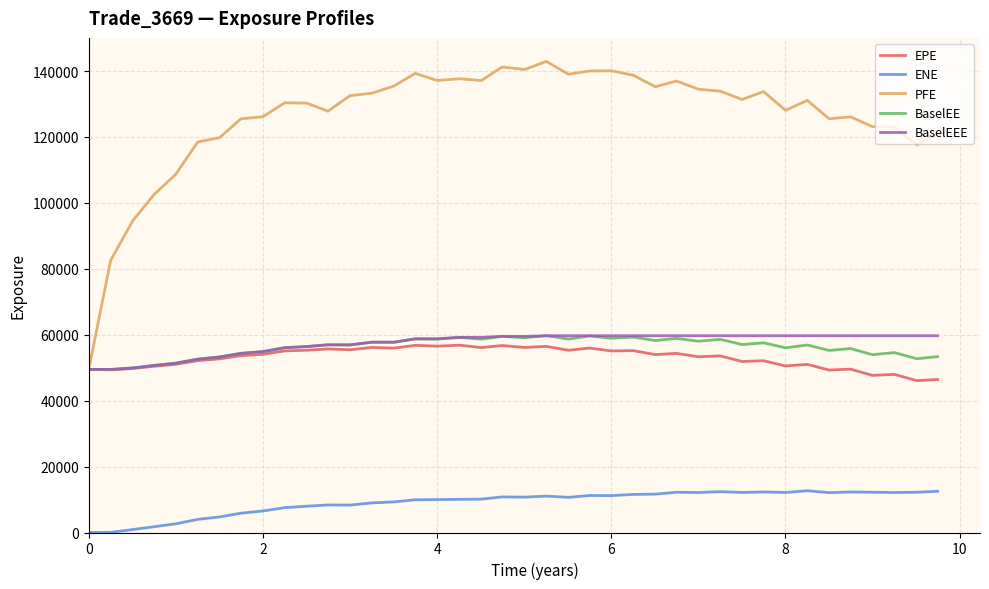

Is this an area chart (filled region under the line)?

No